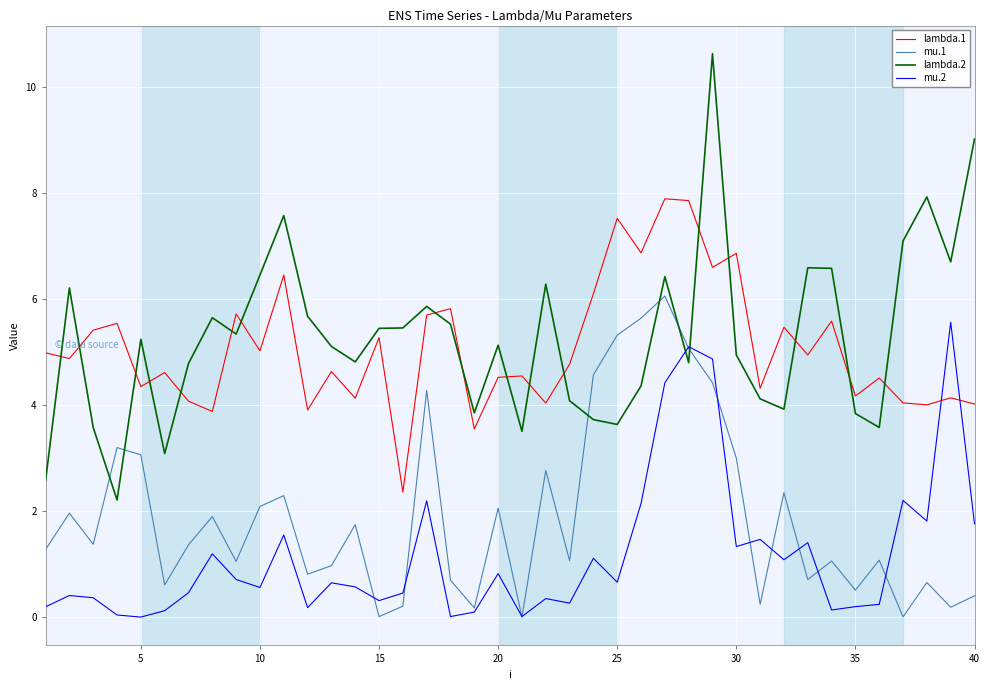

True or false: lambda.1 and mu.1 intersect in this chart.

False